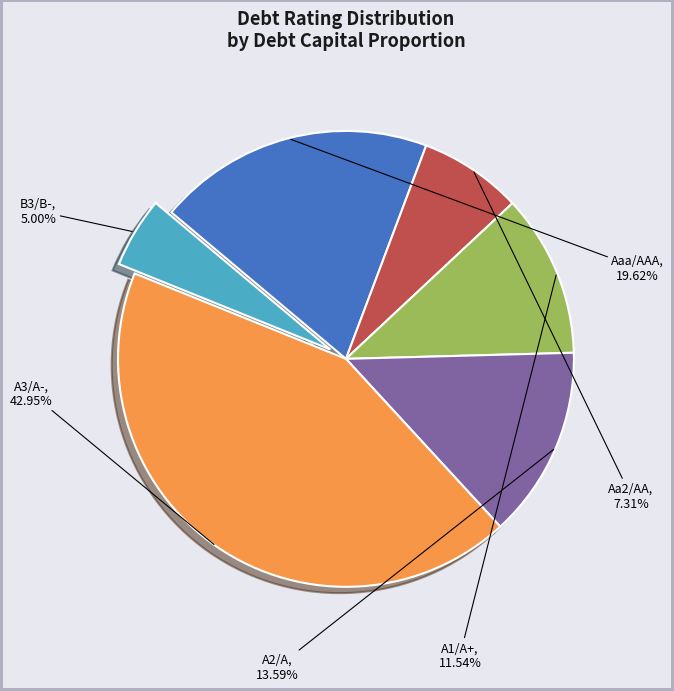

How many slices are in this pie chart?

6